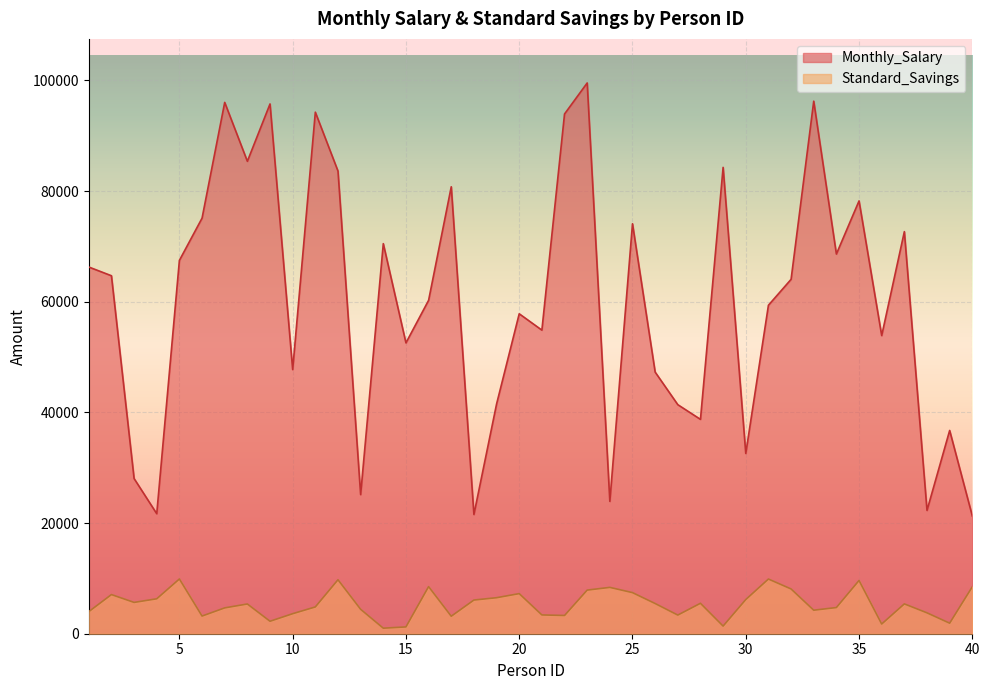

How many lines are shown in the chart?

2